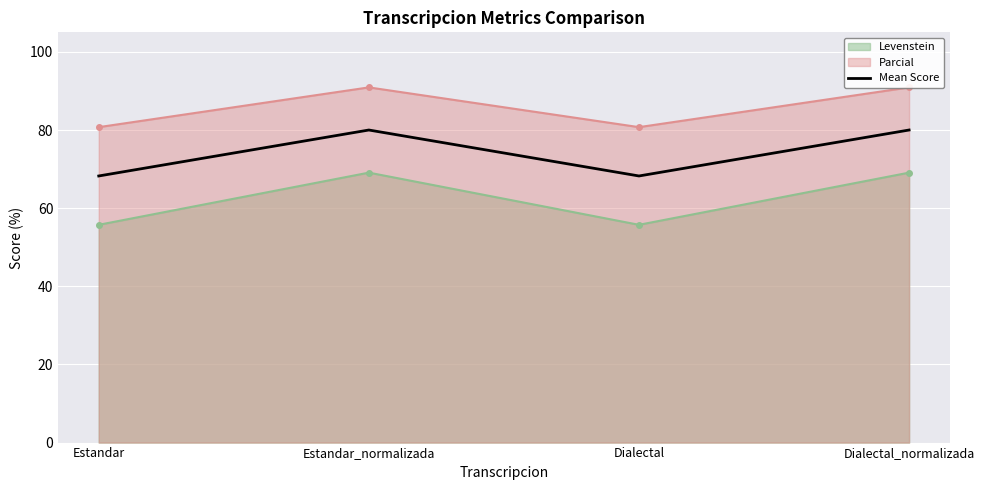

What value does the Mean Score series have at Dialectal?

68.2